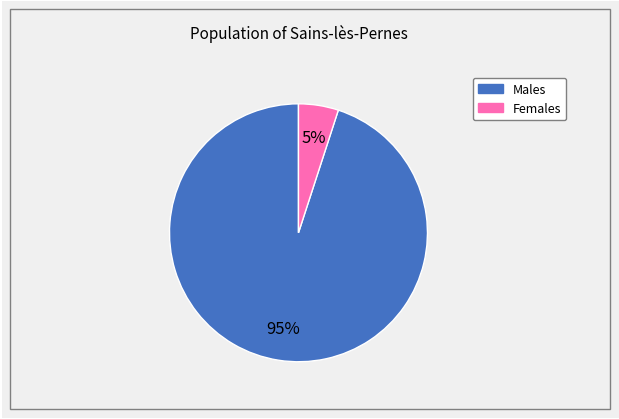

To the nearest percent, what is the difference between the largest and smallest slice percentages?

90%